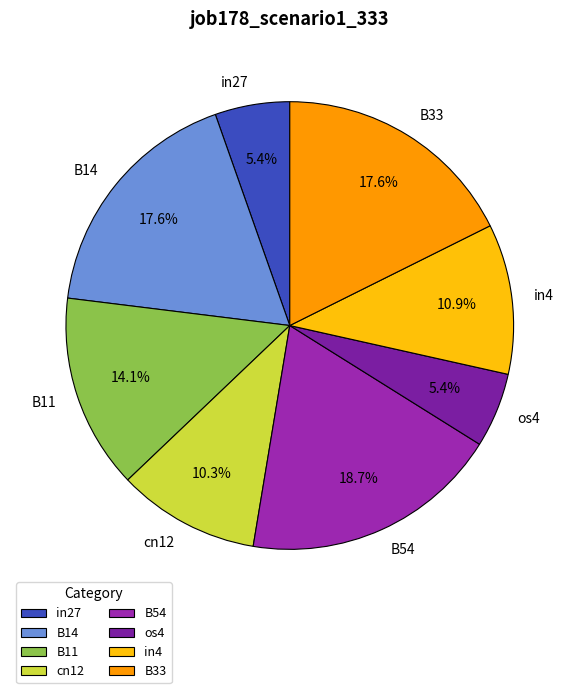

What is the largest slice in the pie chart?

B54